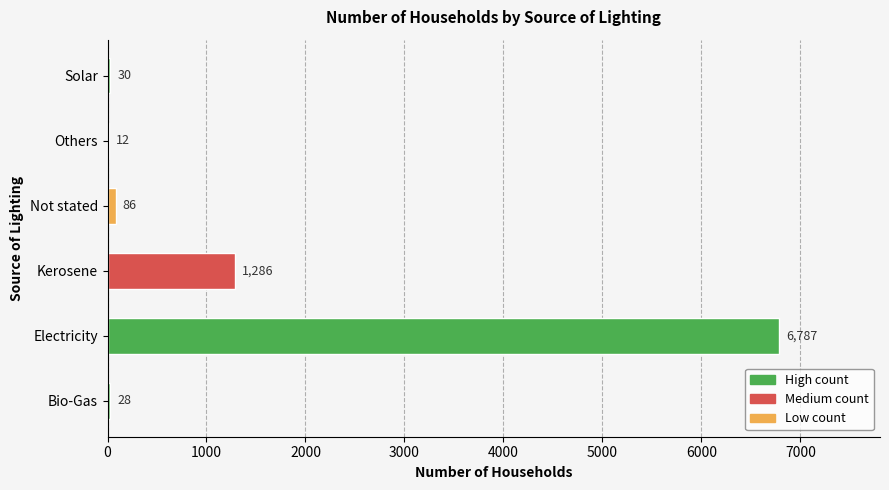

At which label is the value closest to 3399?

Kerosene